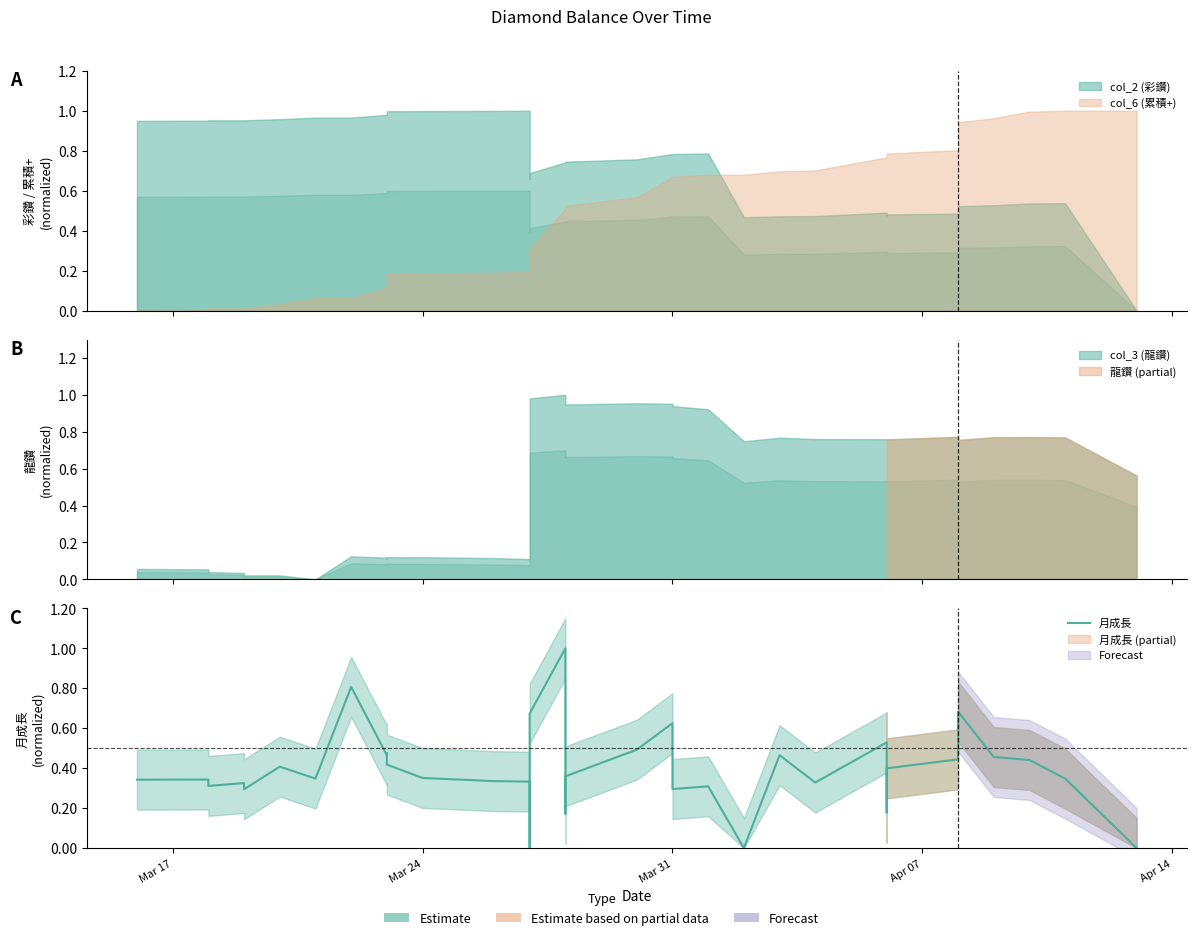

The chart shows a value of 0.9 at Mar 31. True or false?

False